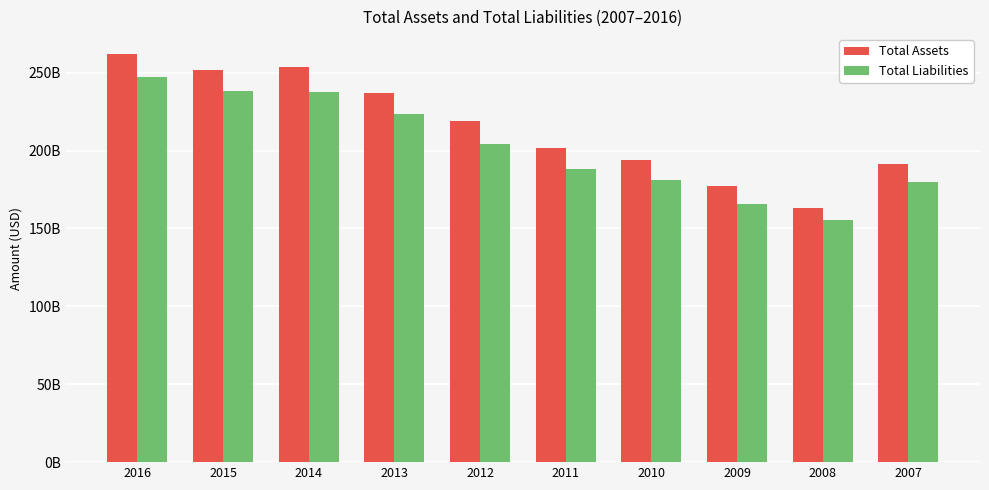

Which series has the largest total across all categories?

Total Assets